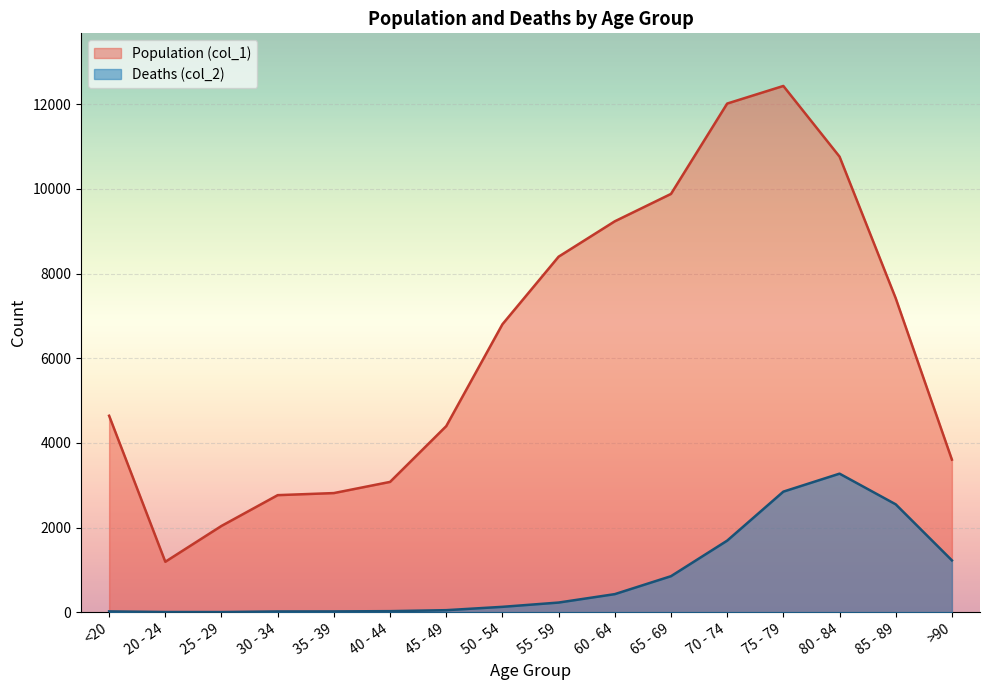

At which category is the sum across all series the highest?

75 - 79